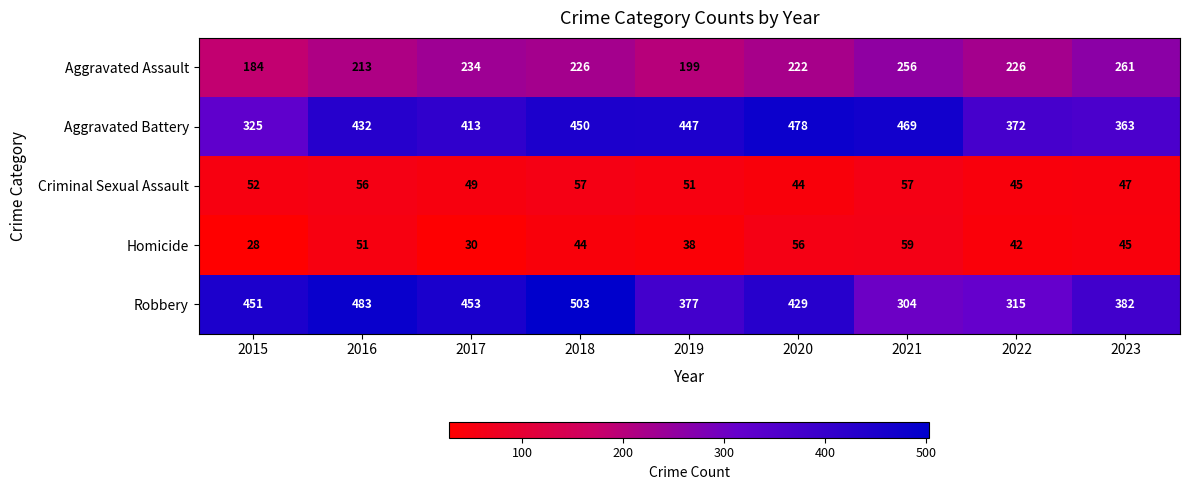

True or false: Aggravated Battery has a value of 181 at 2015.

False